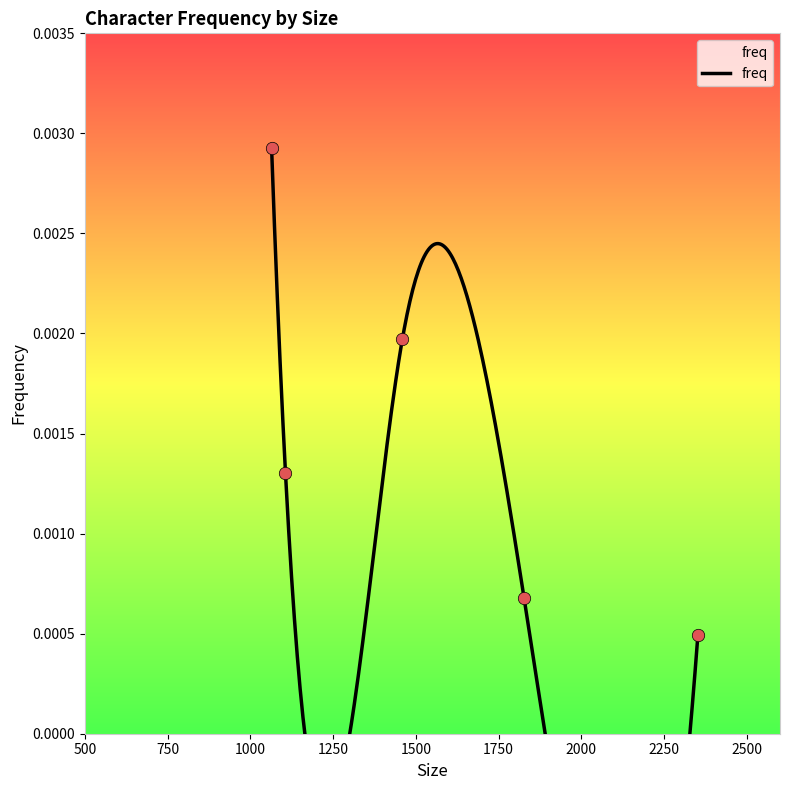

Between 1064 and 1459, which is larger?

1064